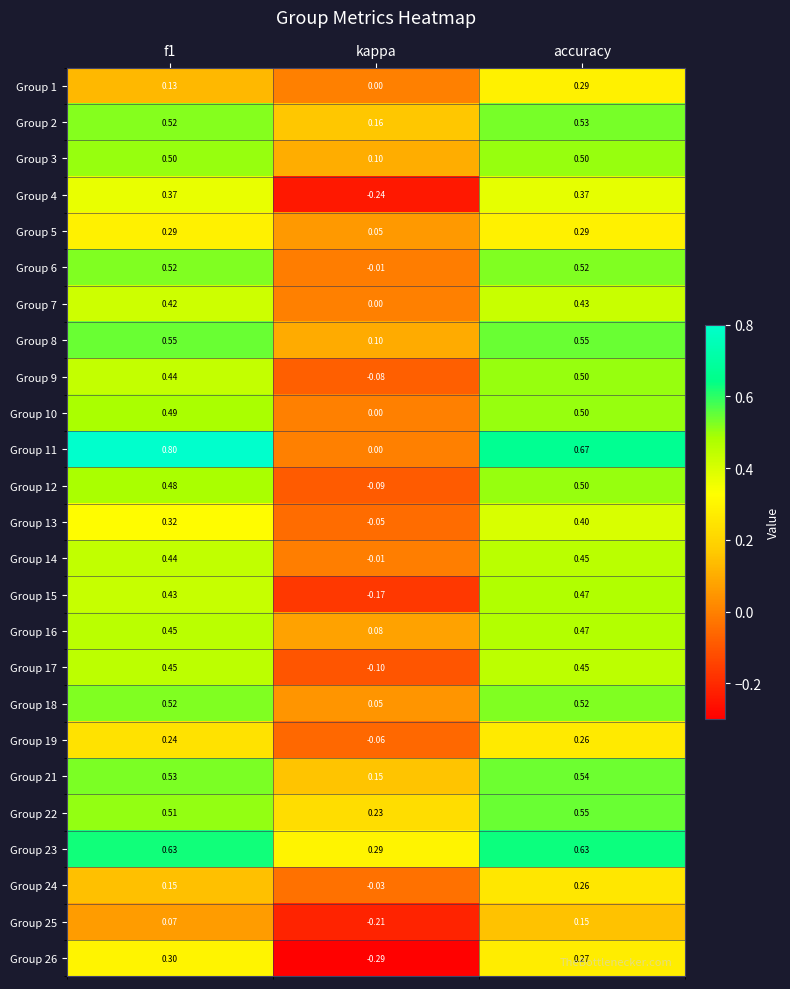

At which category is the sum across all series the highest?

accuracy